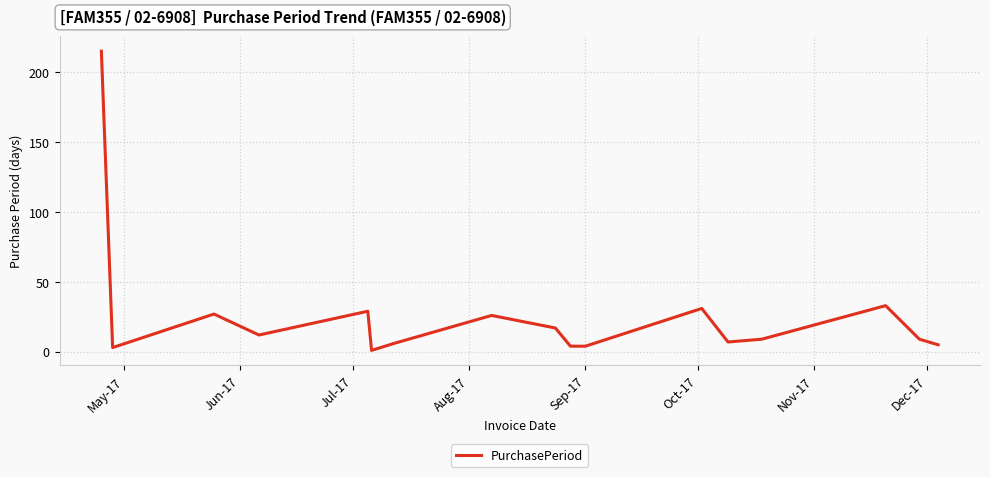

What is the maximum value shown in the chart?

215